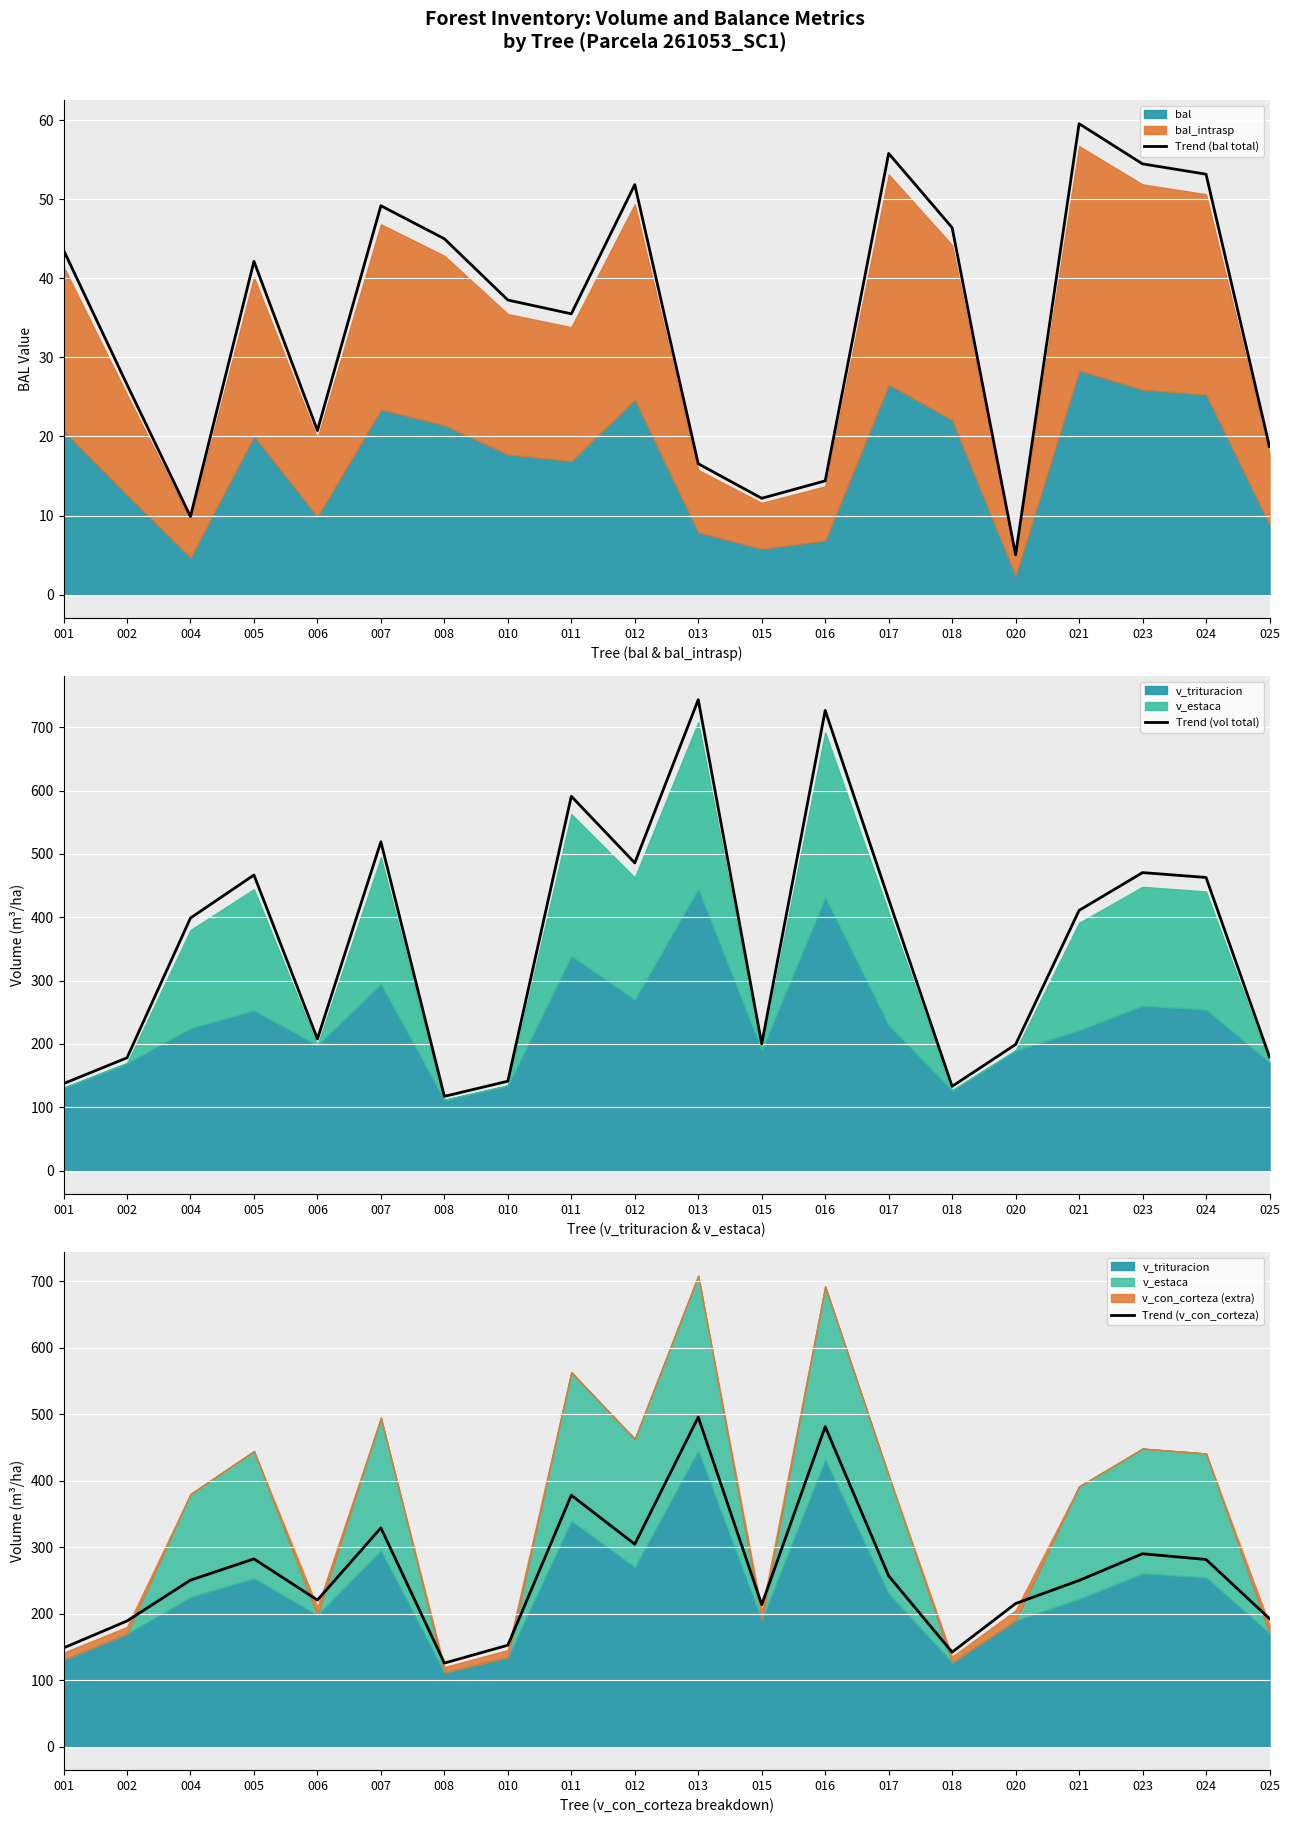

How many intersections are there between Trend (v_con_corteza) and Trend (vol total)?

10